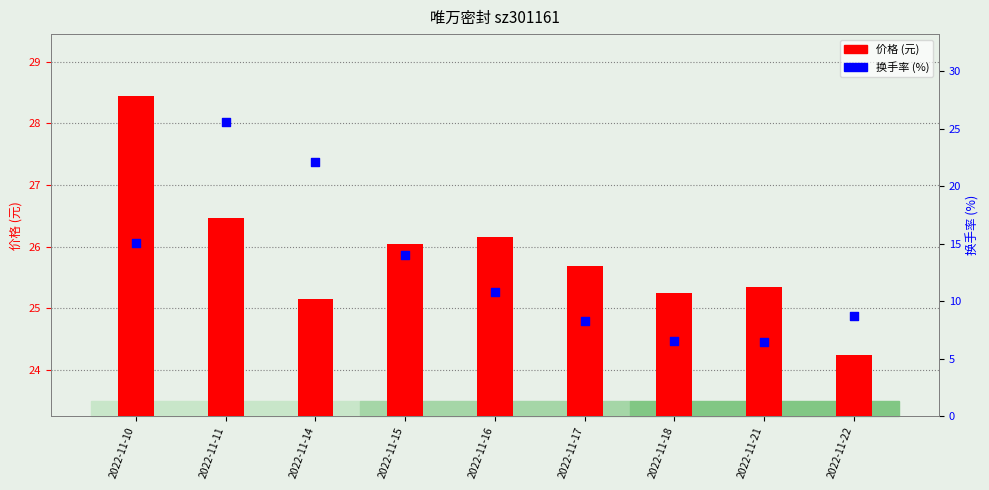

What are all the series names shown in the legend?

价格 (元), 换手率 (%)